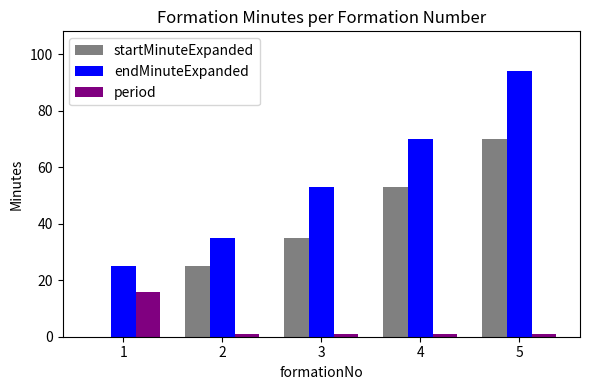

What are all the series names shown in the legend?

startMinuteExpanded, endMinuteExpanded, period